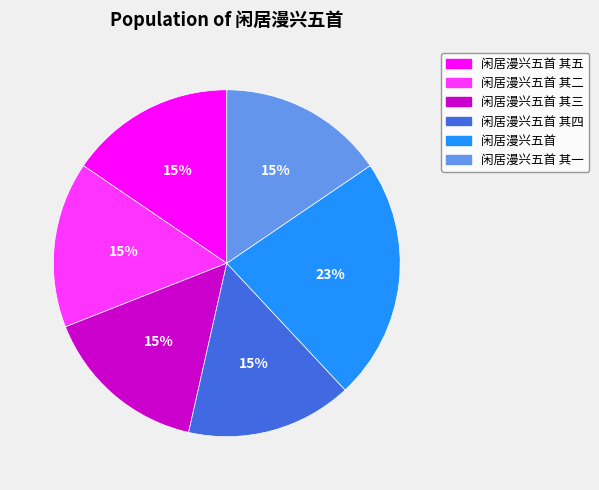

Is there a majority slice in this chart?

No